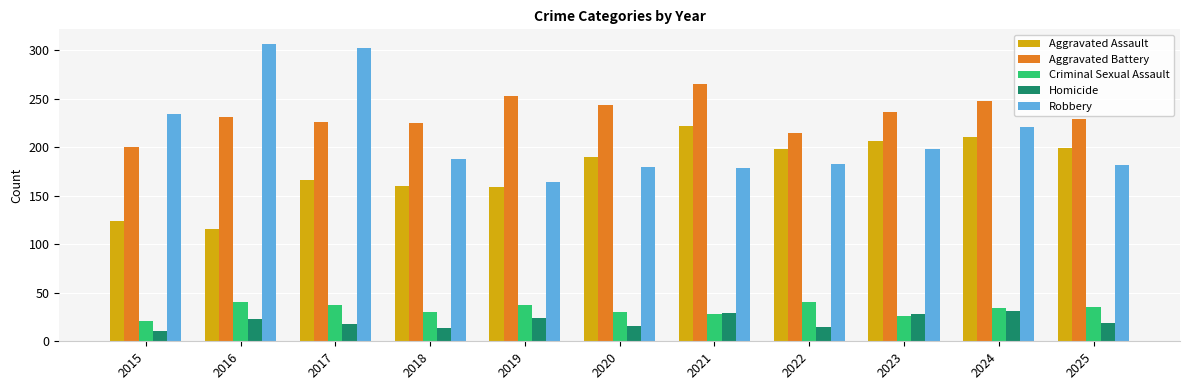

True or false: Aggravated Battery has a value of 226 at 2017.

True